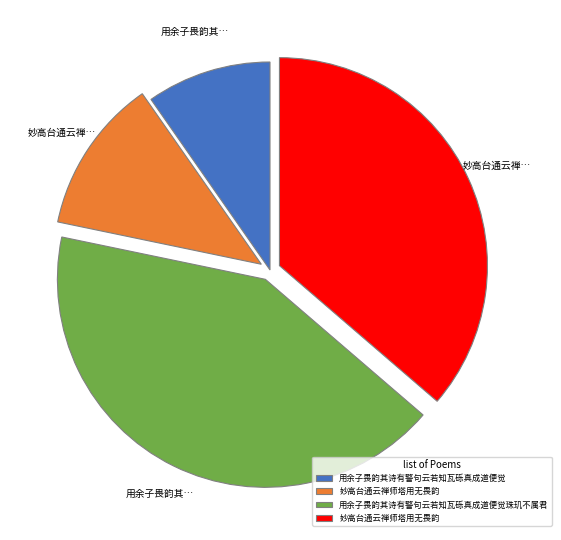

Is there any slice that represents more than half of the pie?

No